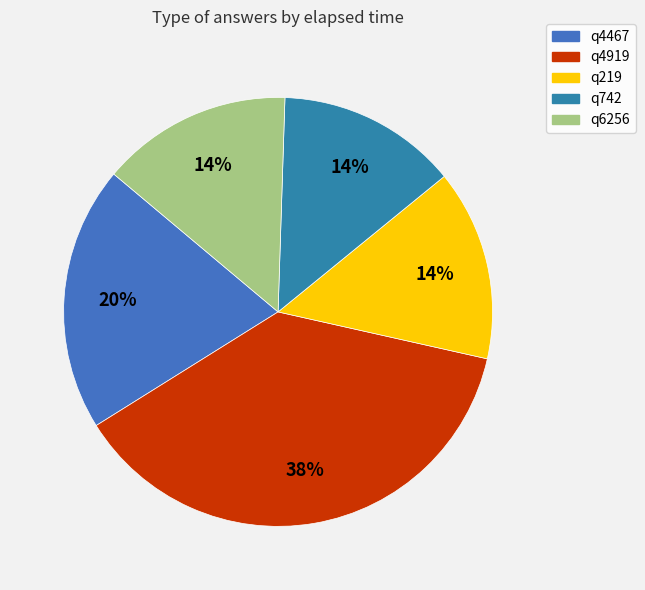

Which category has the smallest portion of the pie?

q742